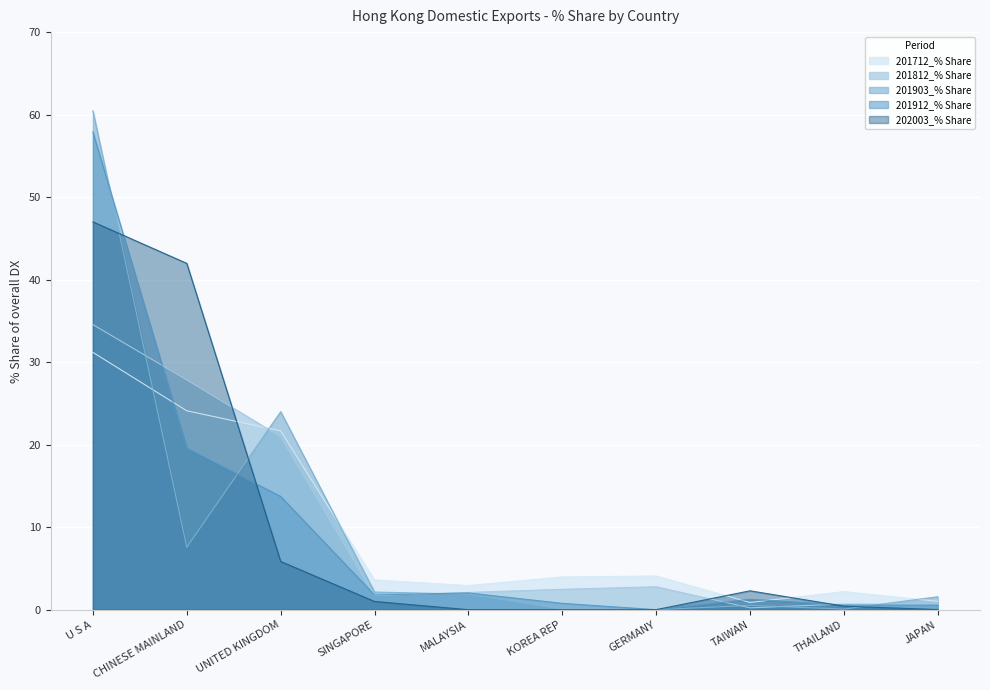

Between which two adjacent categories do 201812_% Share and 202003_% Share first intersect?

CHINESE MAINLAND and UNITED KINGDOM